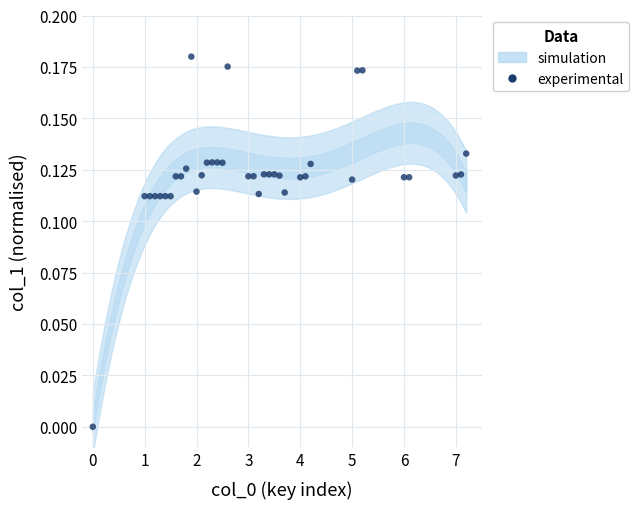

What is the range of X values (max minus min)?

7.2